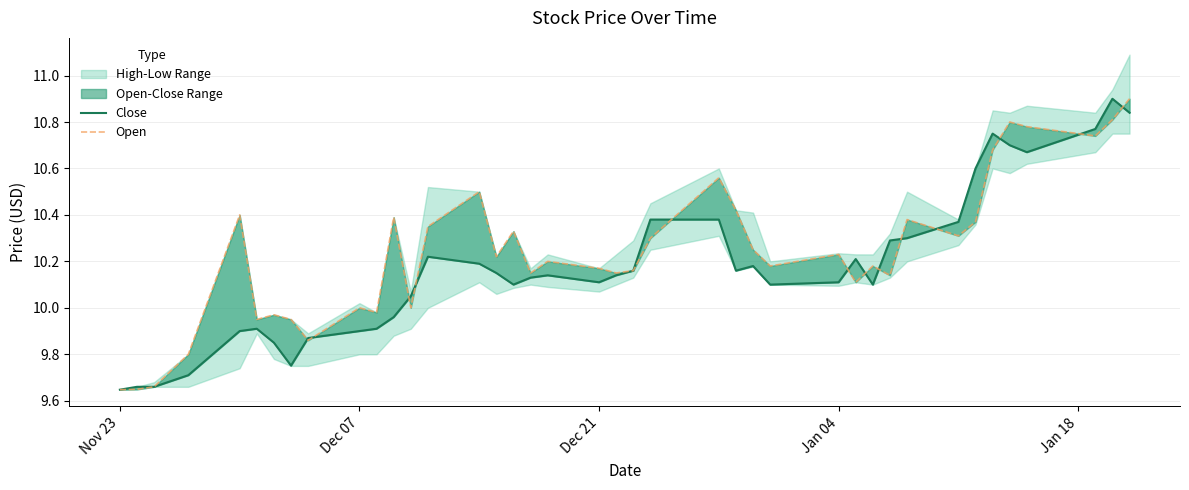

What is the sum of all Open values?

409.6